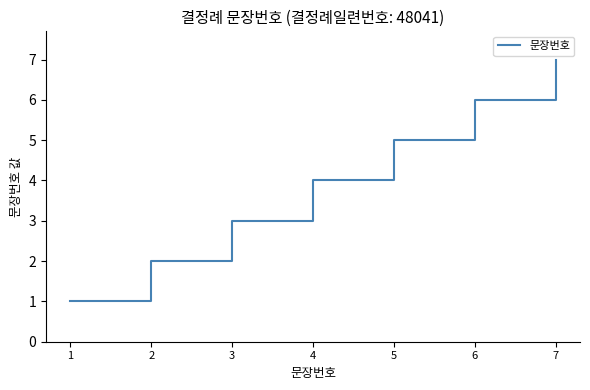

The chart shows a value of 3 at 7. True or false?

False